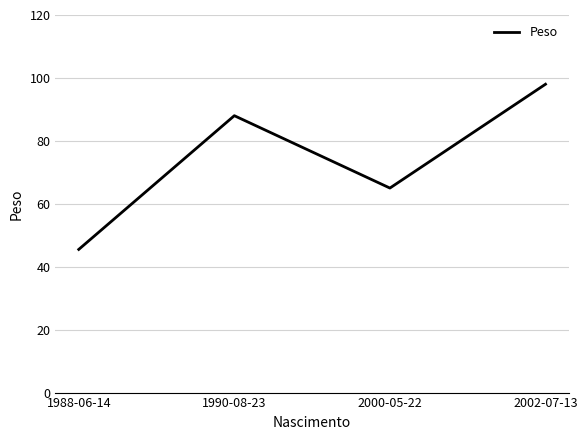

How many values are between 65 and 98?

3